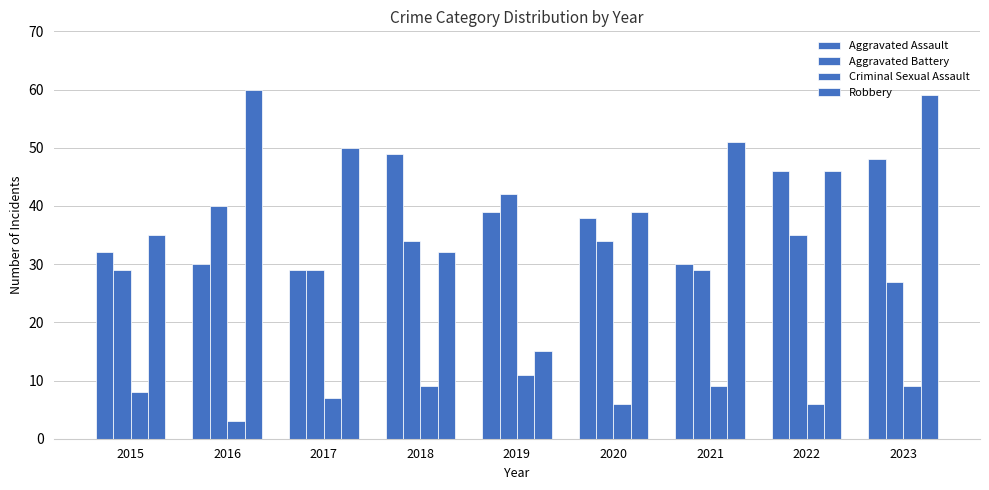

Where is Aggravated Assault nearest to the value 39?

2019